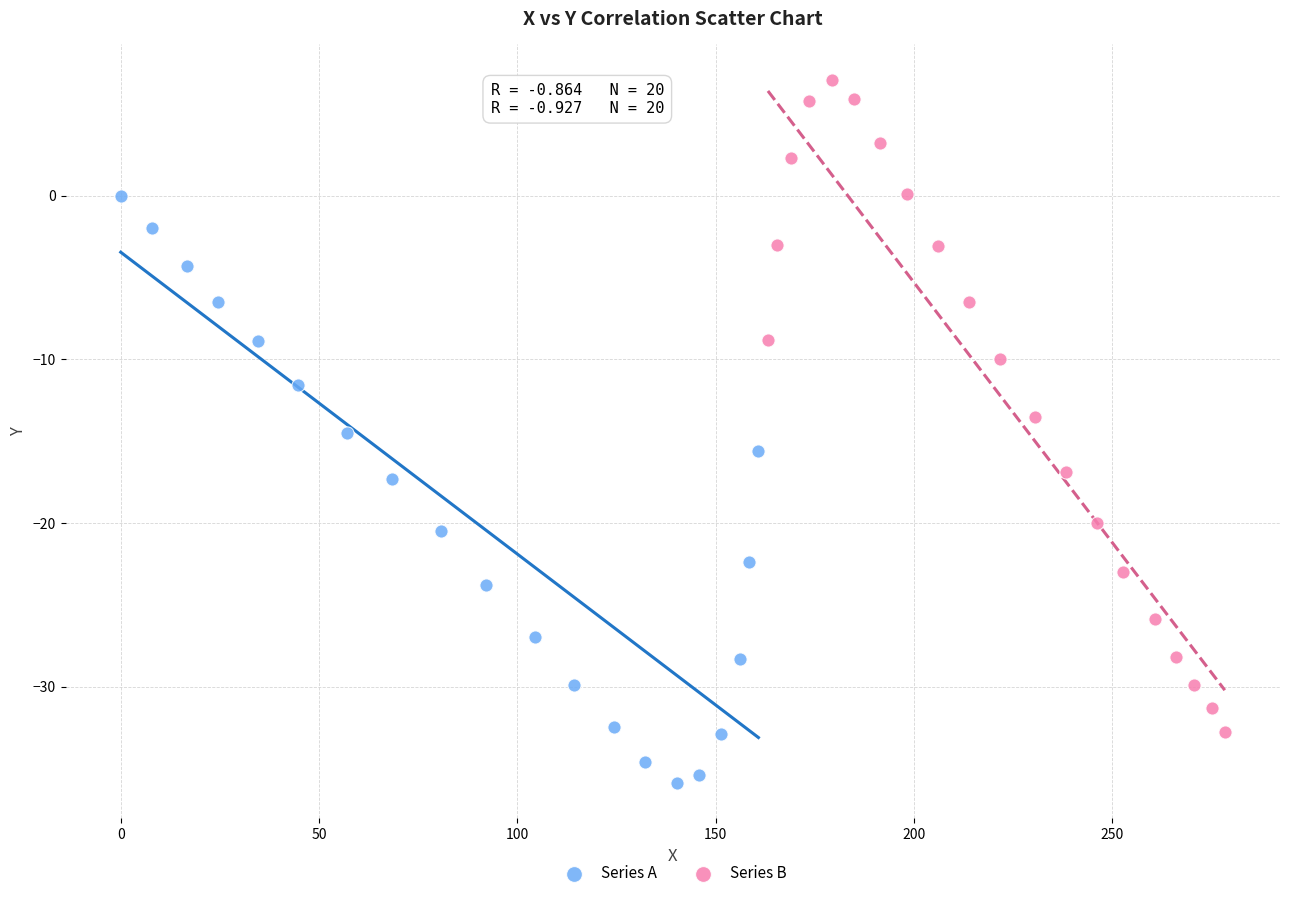

Which series has the widest spread of Y values?

Series B